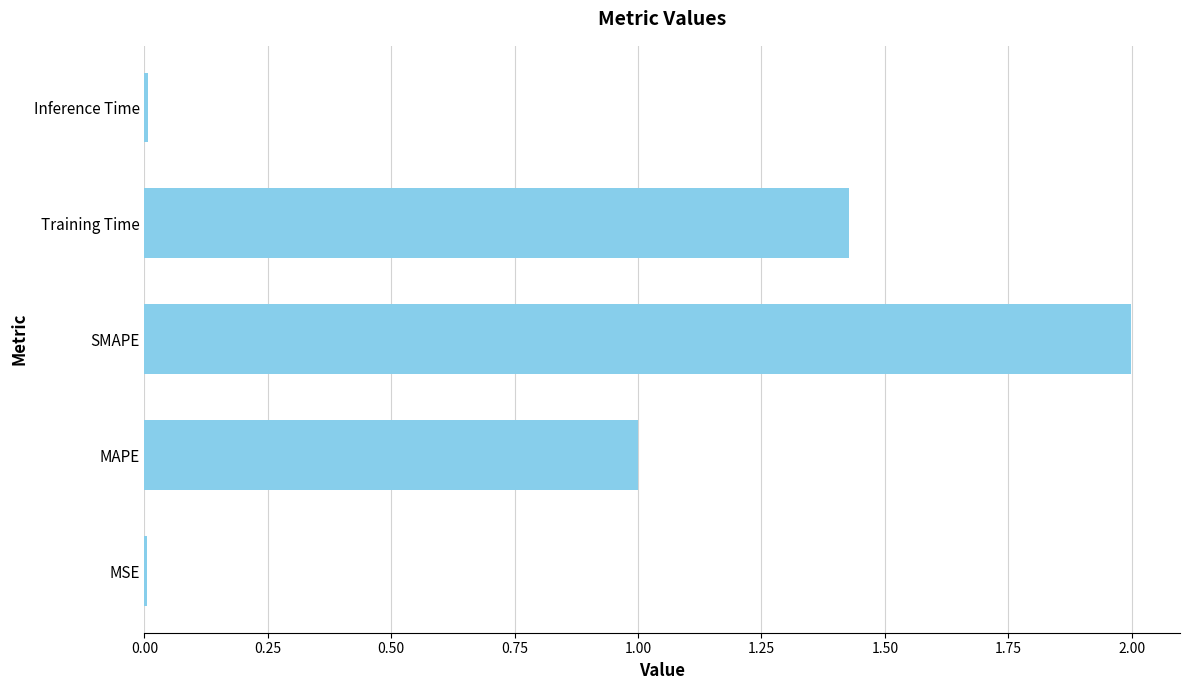

What is the greatest value displayed?

2.0